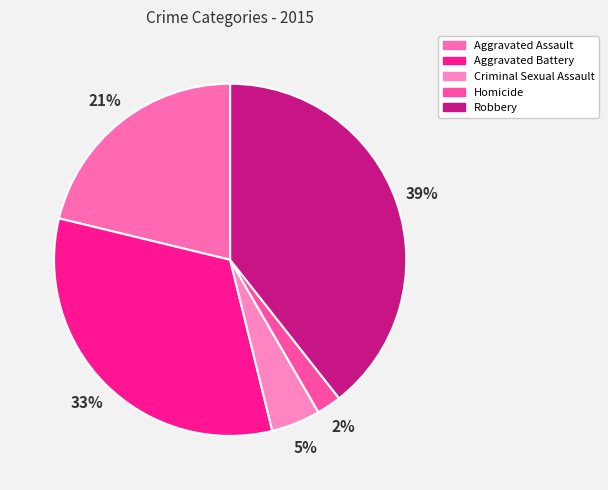

Which category has the biggest portion of the pie?

Robbery